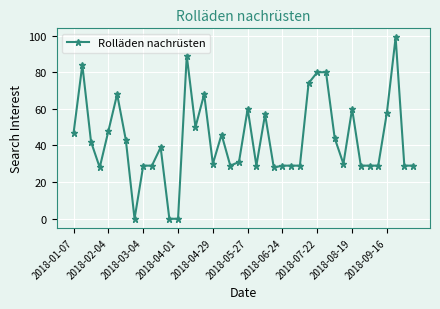

Does the chart have visible grid lines?

Yes